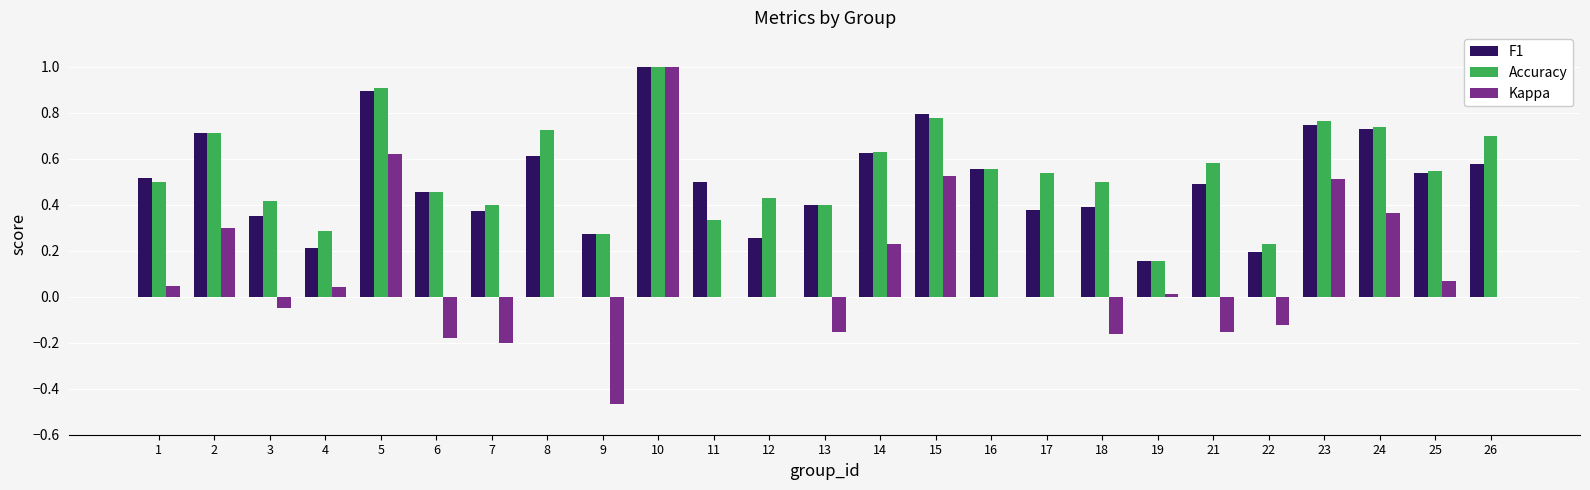

How many groups of bars are there?

25